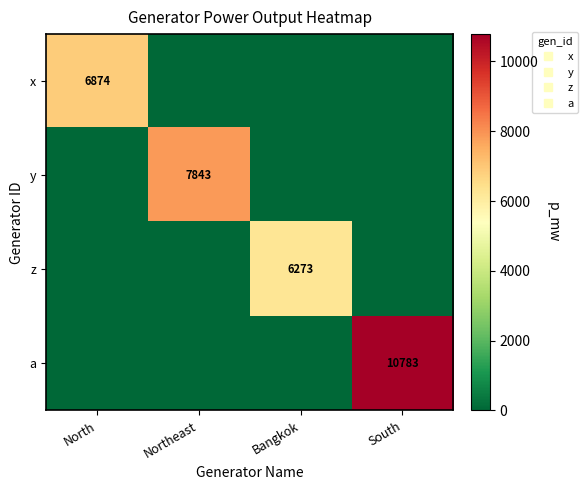

Rank the categories by a value from lowest to highest.

North, Northeast, Bangkok, South